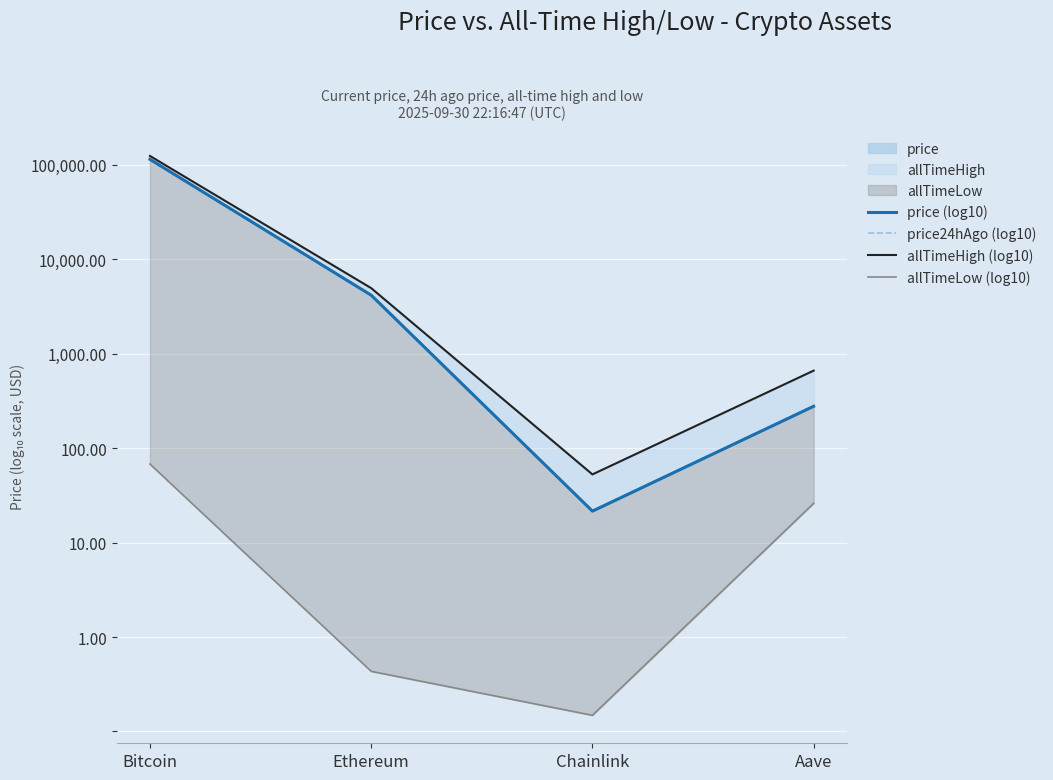

What is the label of the 1st point from the left?

Bitcoin